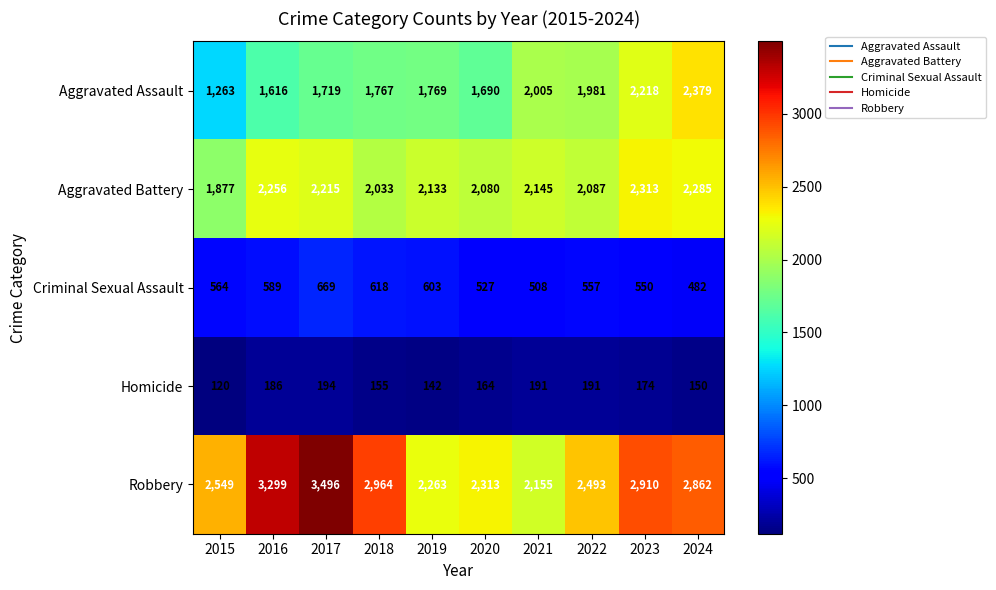

Which series has the largest range (max minus min)?

Robbery